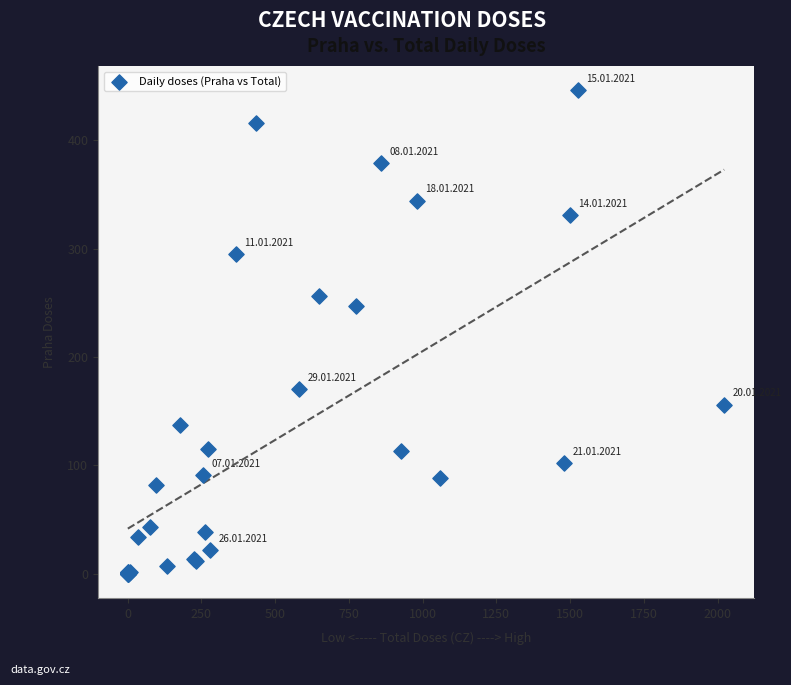

What Y value in the scatter plot is closest to 223?

247